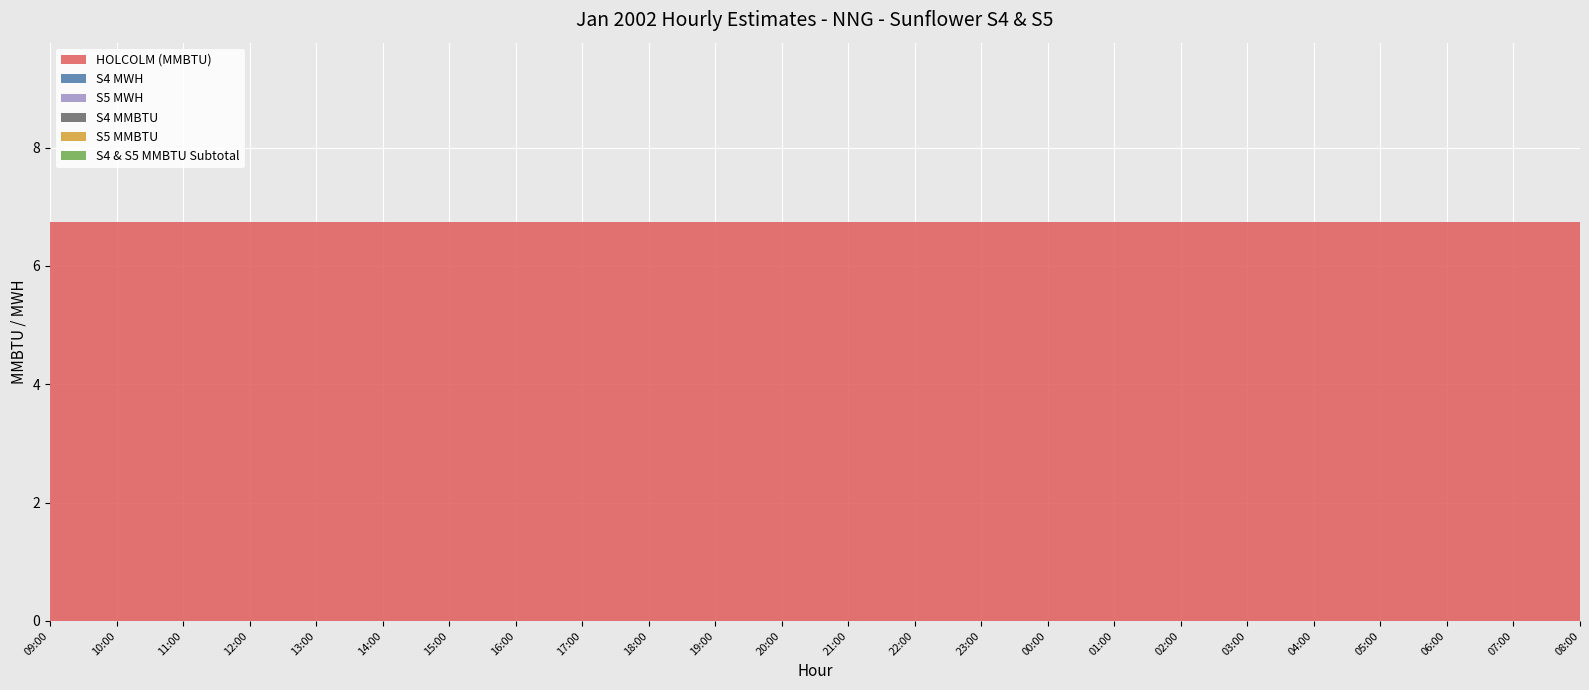

Reading left to right, extract all data points from this chart.

HOLCOLM (MMBTU): 09:00=6.8	10:00=6.8	11:00=6.8	12:00=6.8	13:00=6.8	14:00=6.8	15:00=6.8	16:00=6.8	17:00=6.8	18:00=6.8	19:00=6.8	20:00=6.8	21:00=6.8	22:00=6.8	23:00=6.8	00:00=6.8	01:00=6.8	02:00=6.8	03:00=6.8	04:00=6.8	05:00=6.8	06:00=6.8	07:00=6.8	08:00=6.8
S4 MWH: 09:00=0.0	10:00=0.0	11:00=0.0	12:00=0.0	13:00=0.0	14:00=0.0	15:00=0.0	16:00=0.0	17:00=0.0	18:00=0.0	19:00=0.0	20:00=0.0	21:00=0.0	22:00=0.0	23:00=0.0	00:00=0.0	01:00=0.0	02:00=0.0	03:00=0.0	04:00=0.0	05:00=0.0	06:00=0.0	07:00=0.0	08:00=0.0
S5 MWH: 09:00=0.0	10:00=0.0	11:00=0.0	12:00=0.0	13:00=0.0	14:00=0.0	15:00=0.0	16:00=0.0	17:00=0.0	18:00=0.0	19:00=0.0	20:00=0.0	21:00=0.0	22:00=0.0	23:00=0.0	00:00=0.0	01:00=0.0	02:00=0.0	03:00=0.0	04:00=0.0	05:00=0.0	06:00=0.0	07:00=0.0	08:00=0.0
S4 MMBTU: 09:00=0.0	10:00=0.0	11:00=0.0	12:00=0.0	13:00=0.0	14:00=0.0	15:00=0.0	16:00=0.0	17:00=0.0	18:00=0.0	19:00=0.0	20:00=0.0	21:00=0.0	22:00=0.0	23:00=0.0	00:00=0.0	01:00=0.0	02:00=0.0	03:00=0.0	04:00=0.0	05:00=0.0	06:00=0.0	07:00=0.0	08:00=0.0
S5 MMBTU: 09:00=0.0	10:00=0.0	11:00=0.0	12:00=0.0	13:00=0.0	14:00=0.0	15:00=0.0	16:00=0.0	17:00=0.0	18:00=0.0	19:00=0.0	20:00=0.0	21:00=0.0	22:00=0.0	23:00=0.0	00:00=0.0	01:00=0.0	02:00=0.0	03:00=0.0	04:00=0.0	05:00=0.0	06:00=0.0	07:00=0.0	08:00=0.0
S4 & S5 MMBTU Subtotal: 09:00=0.0	10:00=0.0	11:00=0.0	12:00=0.0	13:00=0.0	14:00=0.0	15:00=0.0	16:00=0.0	17:00=0.0	18:00=0.0	19:00=0.0	20:00=0.0	21:00=0.0	22:00=0.0	23:00=0.0	00:00=0.0	01:00=0.0	02:00=0.0	03:00=0.0	04:00=0.0	05:00=0.0	06:00=0.0	07:00=0.0	08:00=0.0